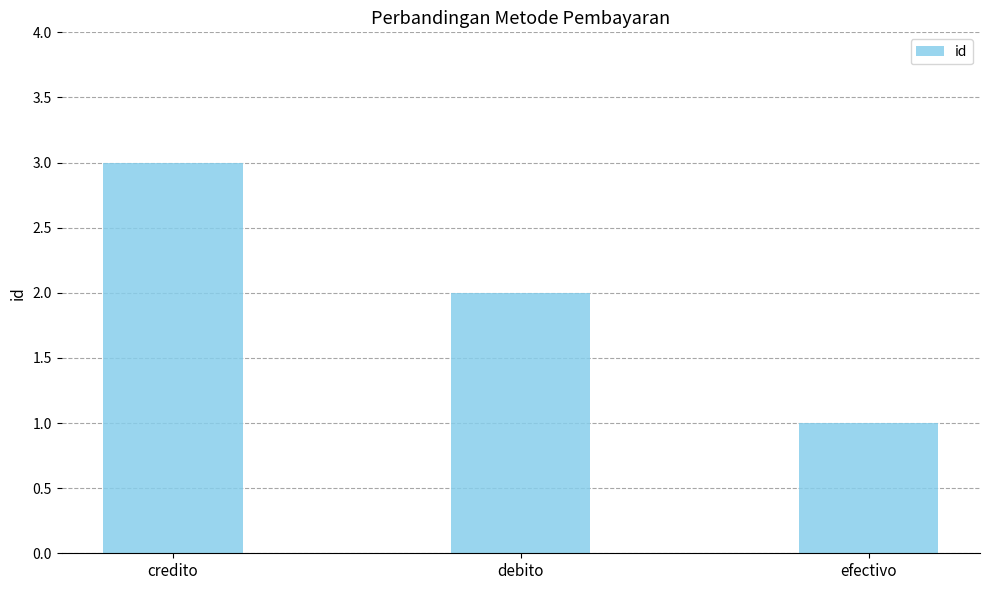

Does the chart contain any negative values?

No